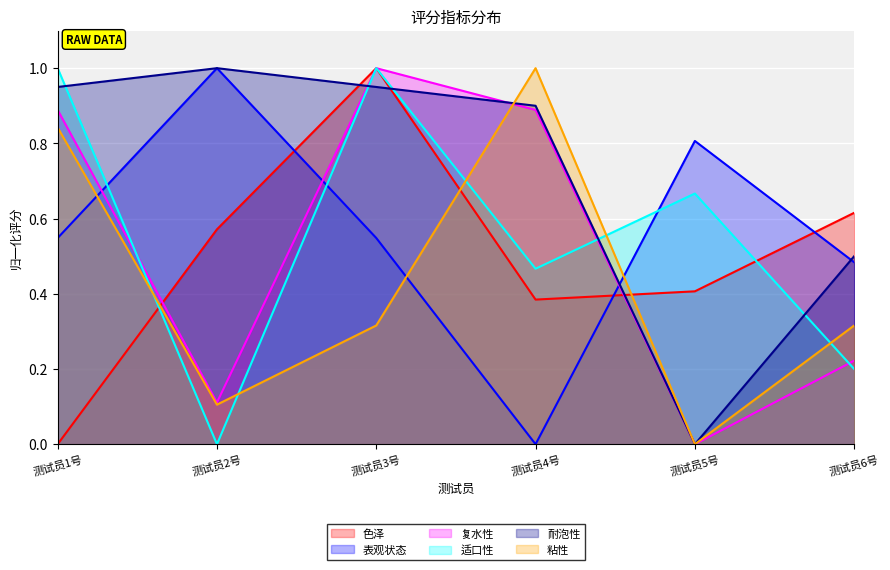

True or false: 表观状态 and 粘性 cross at least once.

True